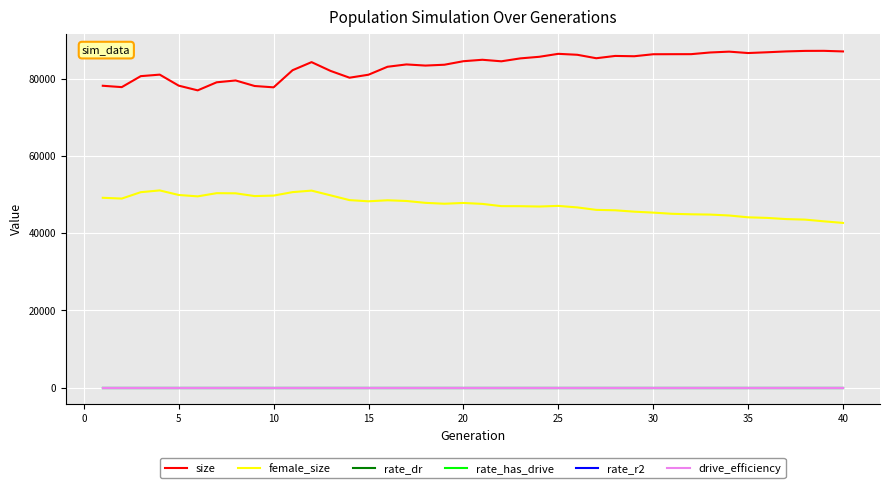

True or false: rate_has_drive and size cross at least once.

False